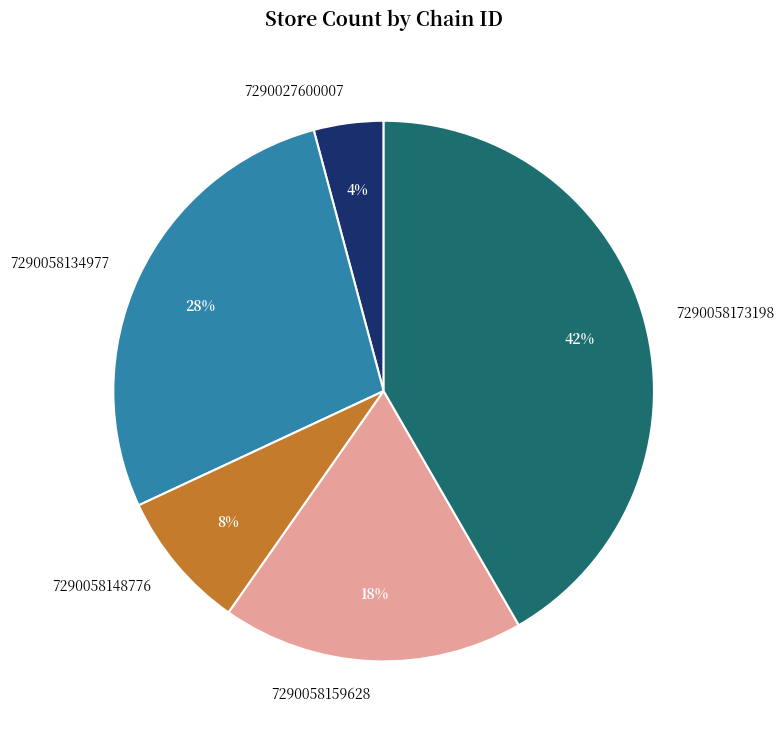

Approximately how many times larger is the value at 7290058173198 compared to 7290058159628?

2.3